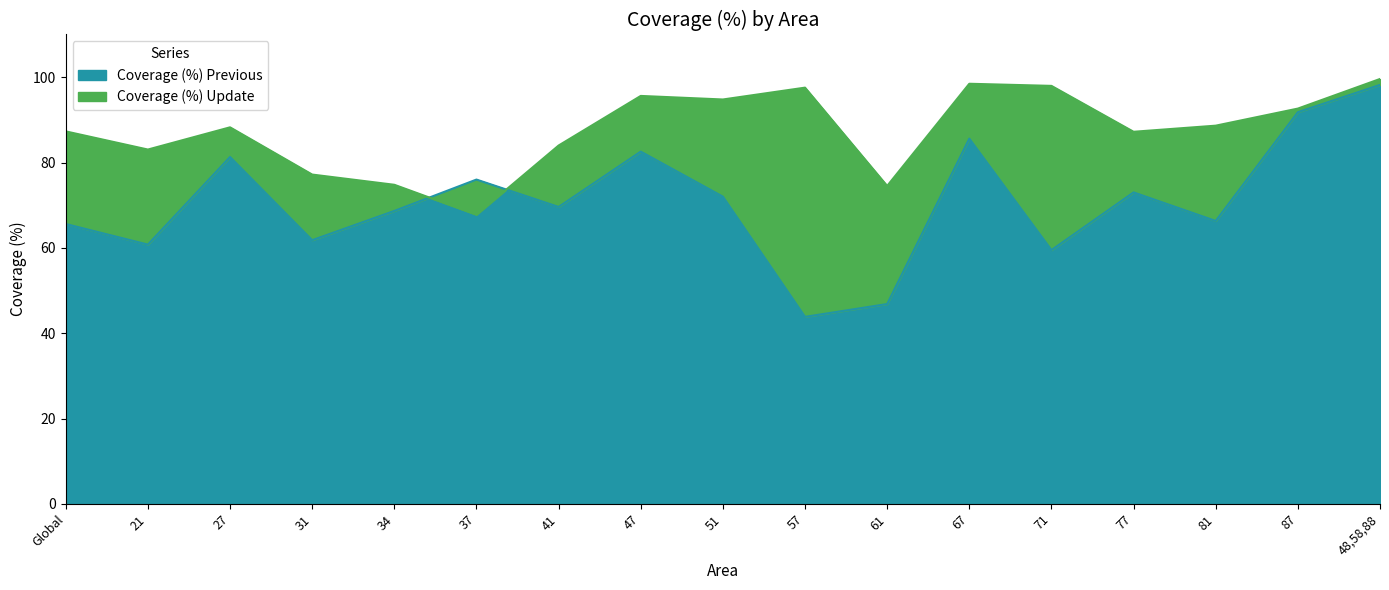

Does the chart have visible grid lines?

No